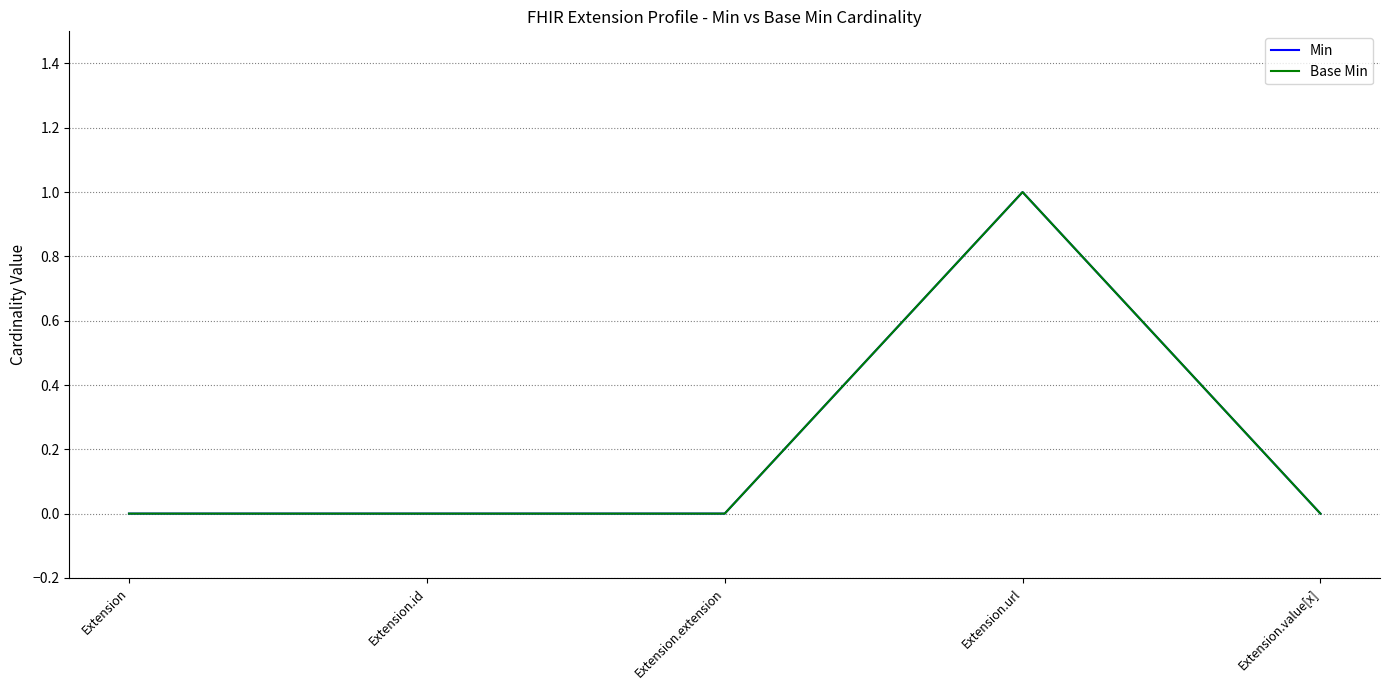

At which category is the sum across all series the highest?

Extension.url